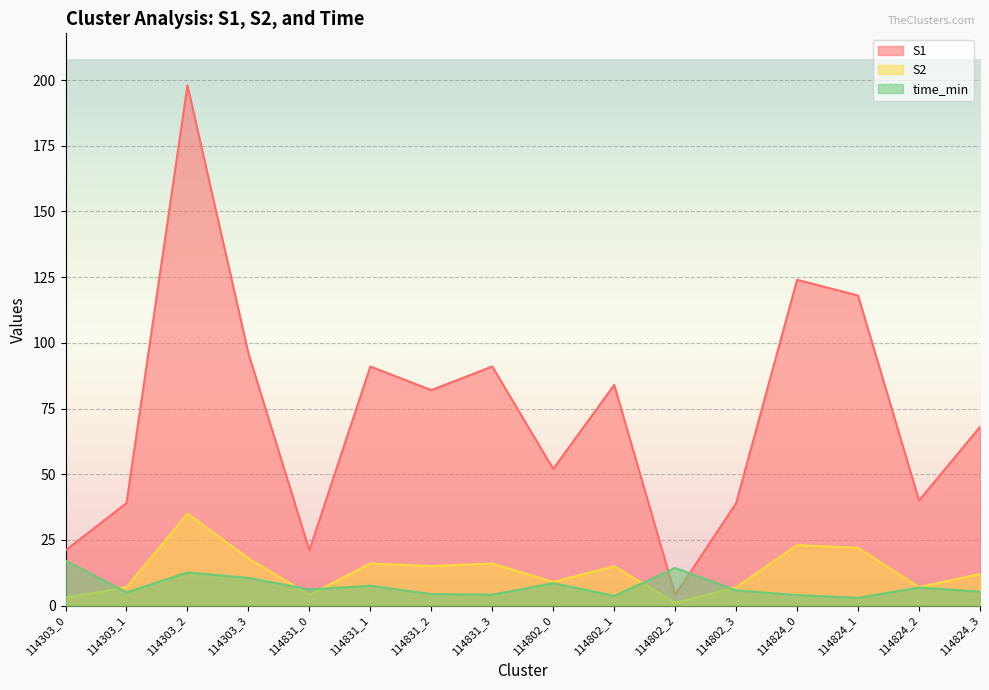

What are all the series names shown in the legend?

S1, S2, time_min